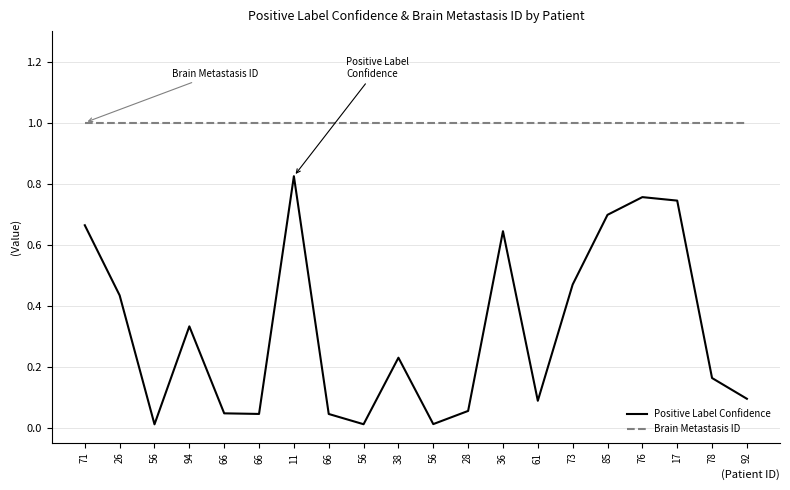

At which category is the sum across all series the highest?

11